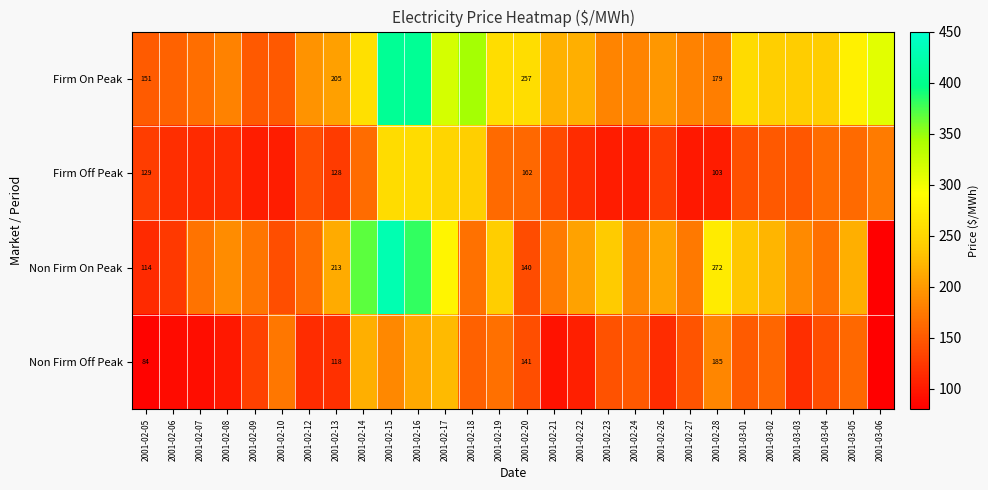

Between 2001-03-02 and 2001-03-06, which series saw the biggest shift?

Non Firm On Peak